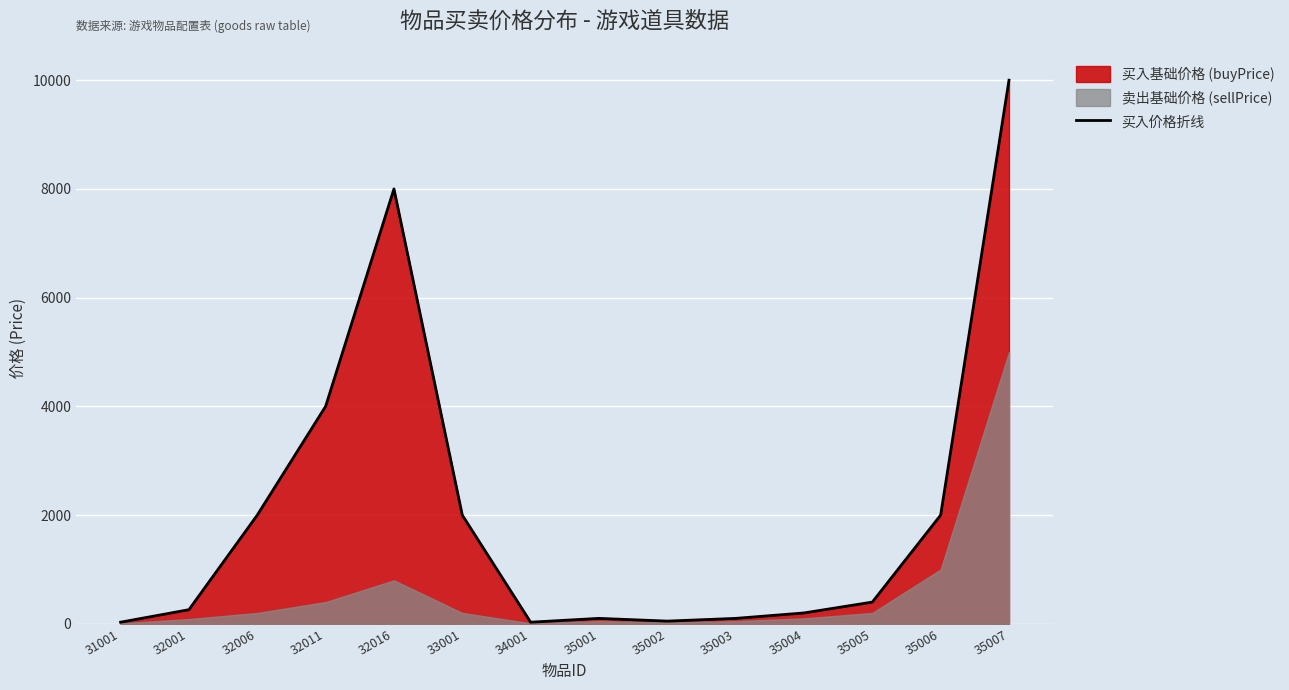

Is it true that the value at 35004 is 342?

False